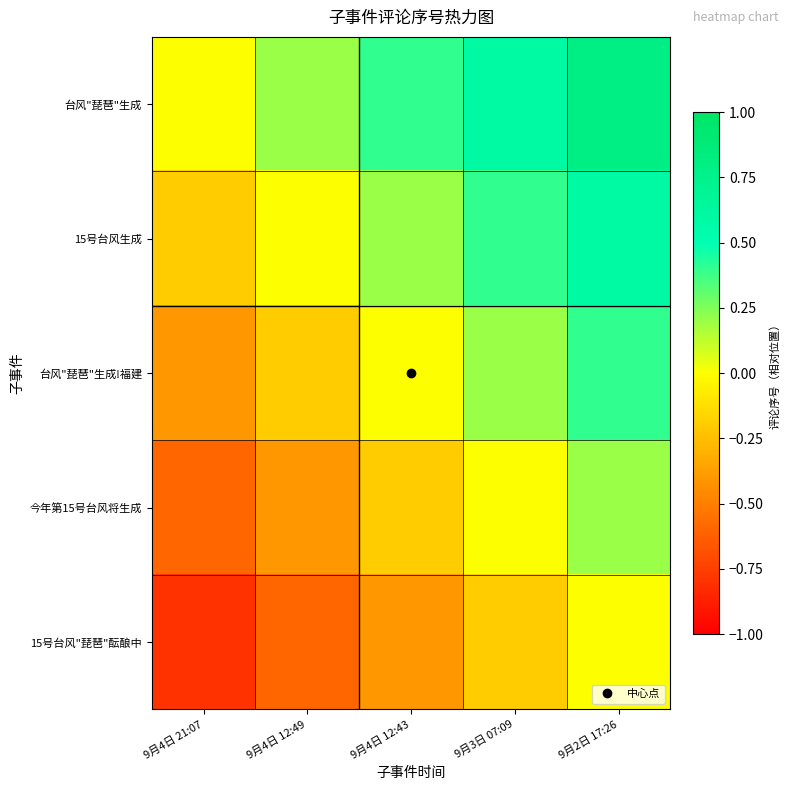

Reading left to right, transcribe all the data shown in this chart.

台风"琵琶"生成: 9月4日 21:07=0.0	9月4日 12:49=0.2	9月4日 12:43=0.4	9月3日 07:09=0.6	9月2日 17:26=0.8
15号台风生成: 9月4日 21:07=-0.2	9月4日 12:49=0.0	9月4日 12:43=0.2	9月3日 07:09=0.4	9月2日 17:26=0.6
台风"琵琶"生成!福建: 9月4日 21:07=-0.4	9月4日 12:49=-0.2	9月4日 12:43=0.0	9月3日 07:09=0.2	9月2日 17:26=0.4
今年第15号台风将生成: 9月4日 21:07=-0.6	9月4日 12:49=-0.4	9月4日 12:43=-0.2	9月3日 07:09=0.0	9月2日 17:26=0.2
15号台风"琵琶"酝酿中: 9月4日 21:07=-0.8	9月4日 12:49=-0.6	9月4日 12:43=-0.4	9月3日 07:09=-0.2	9月2日 17:26=0.0